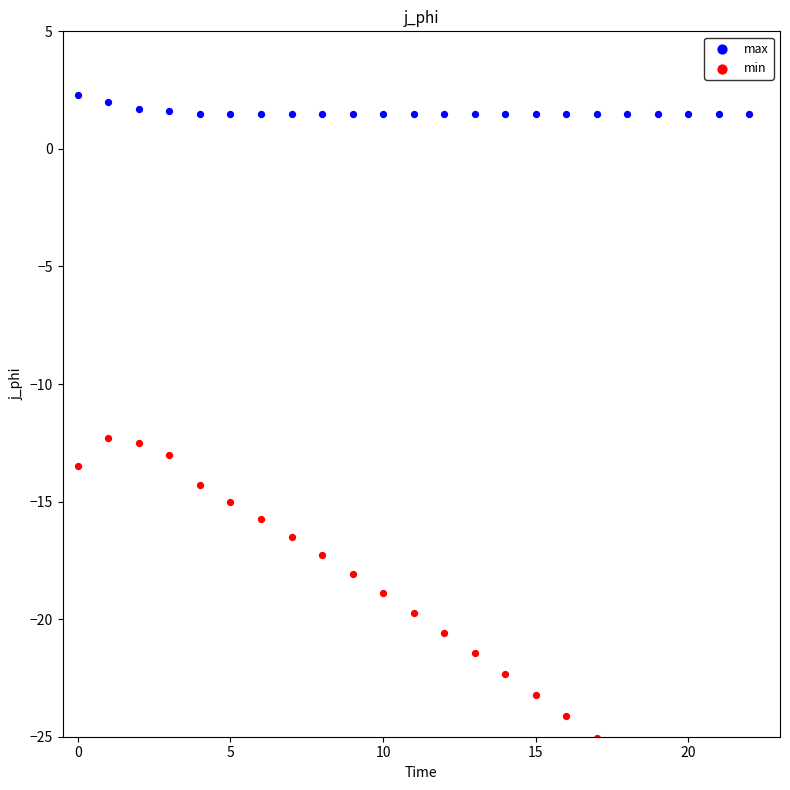

What are all the series names shown in the legend?

max, min